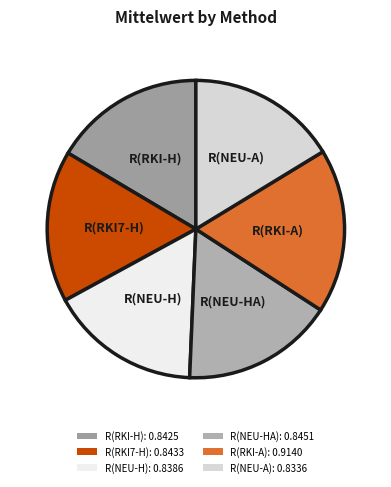

Does any single category account for the majority?

No